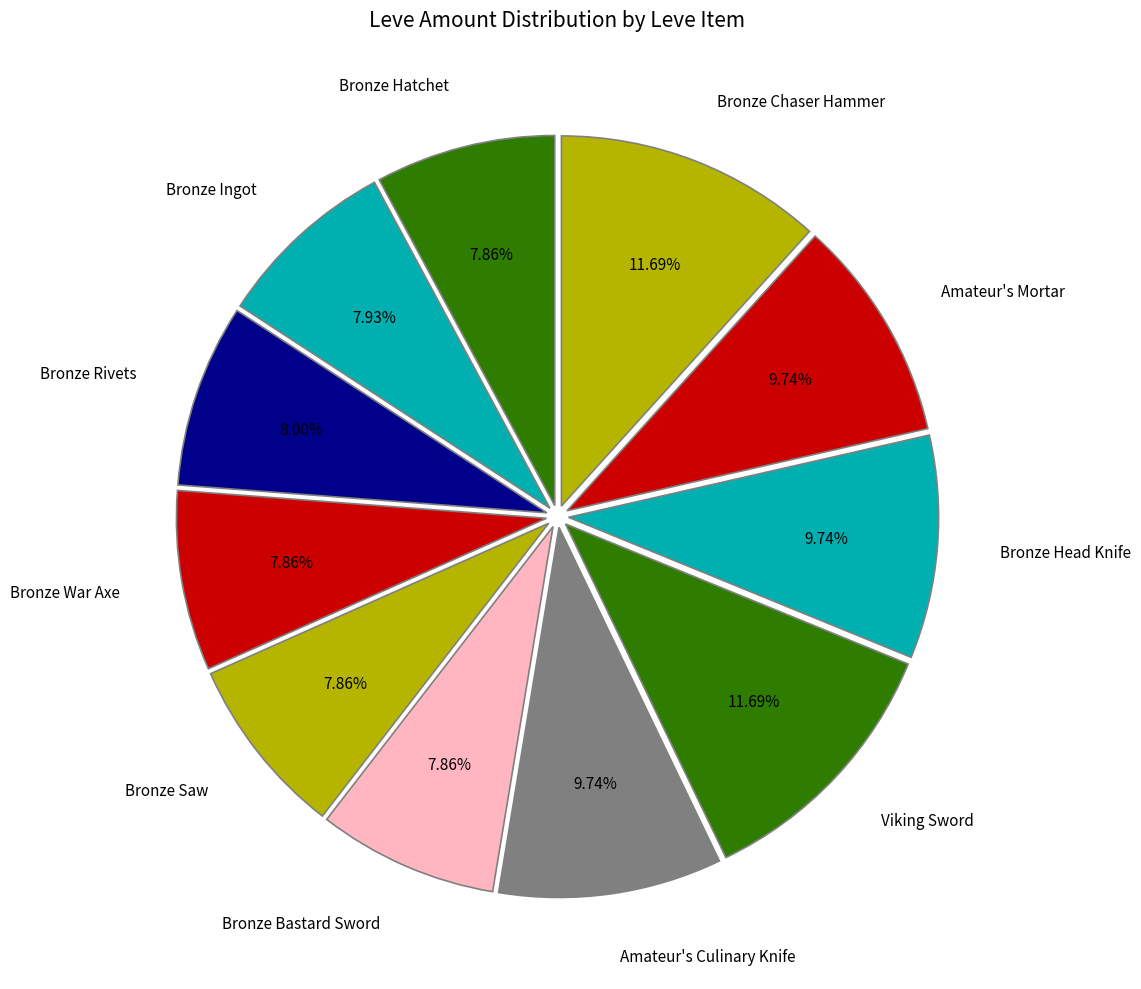

To the nearest percent, what is the average slice percentage?

9%